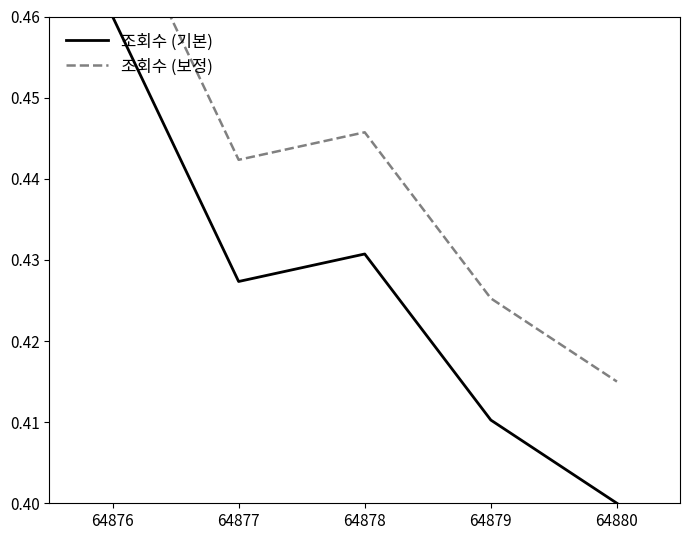

Where is the first local minimum for 조회수 (기본)?

64877